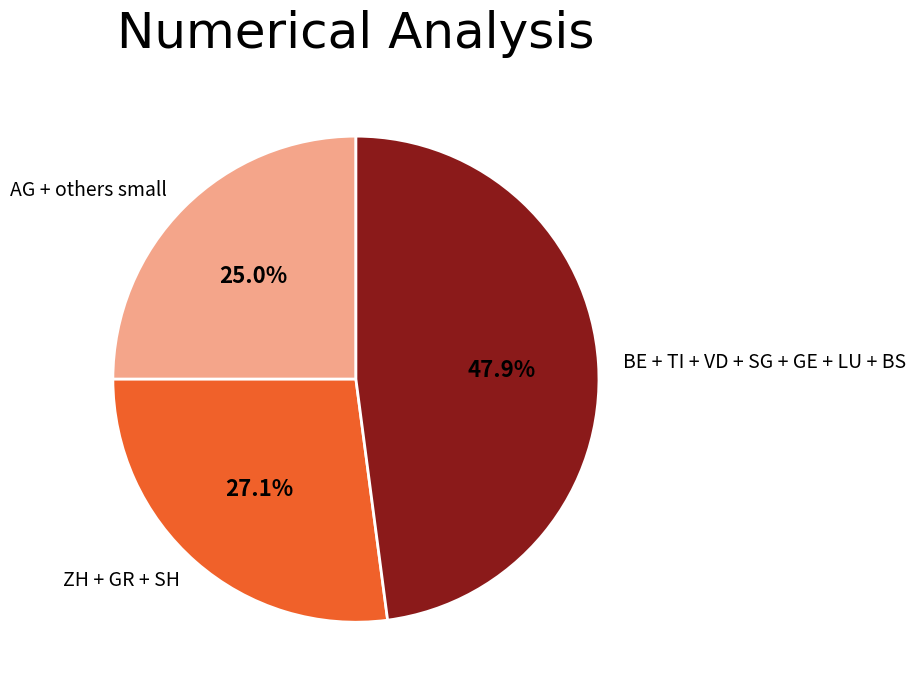

Which category has the biggest portion of the pie?

BE + TI + VD + SG + GE + LU + BS